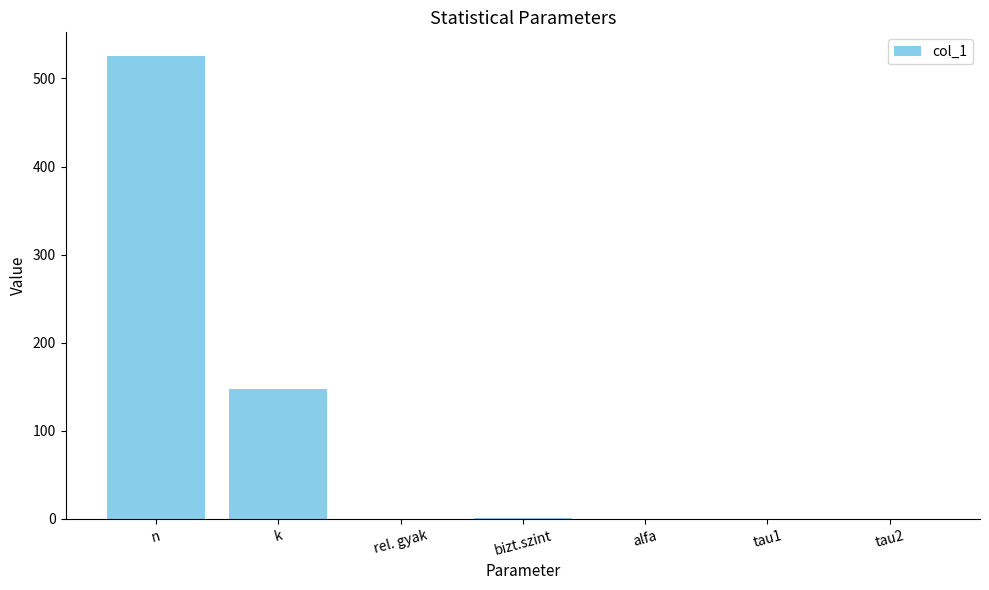

The value at bizt.szint is 1.0. True or false?

True